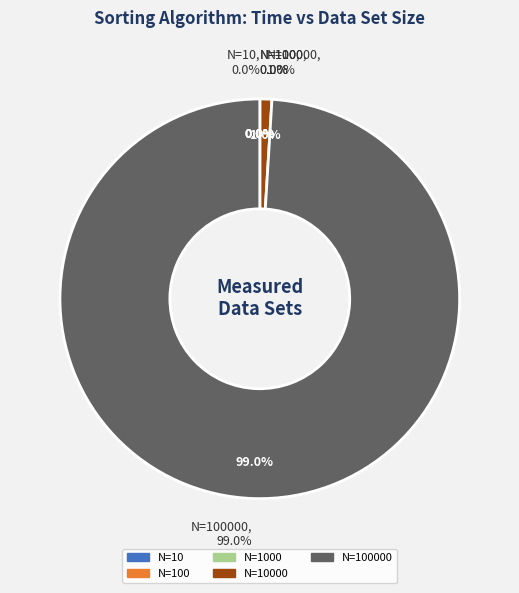

What is the change in value from 100 to 1000?

+43549